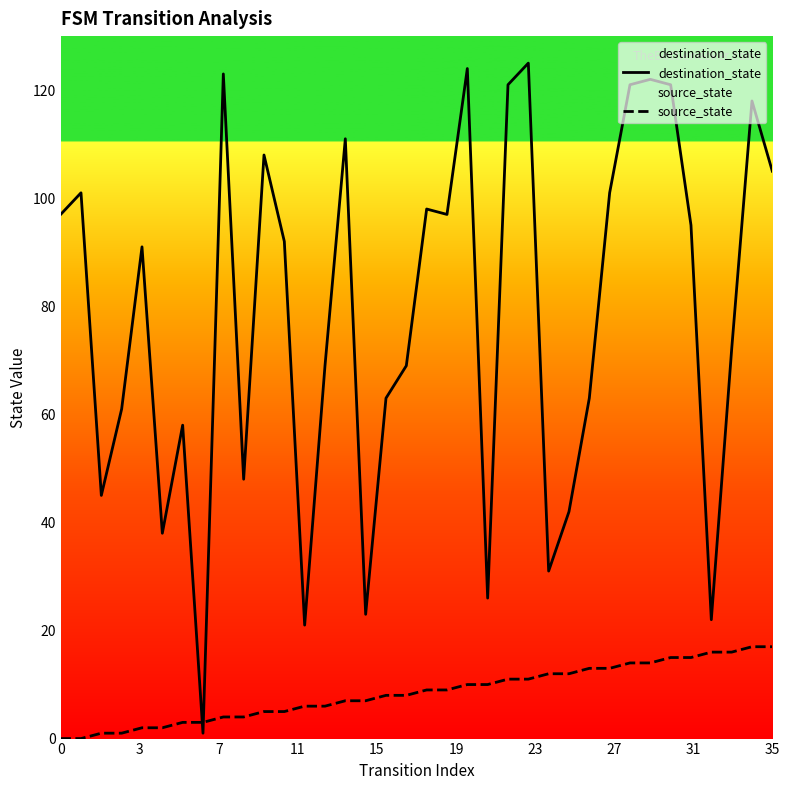

Between 13 and 16, which is larger?

13